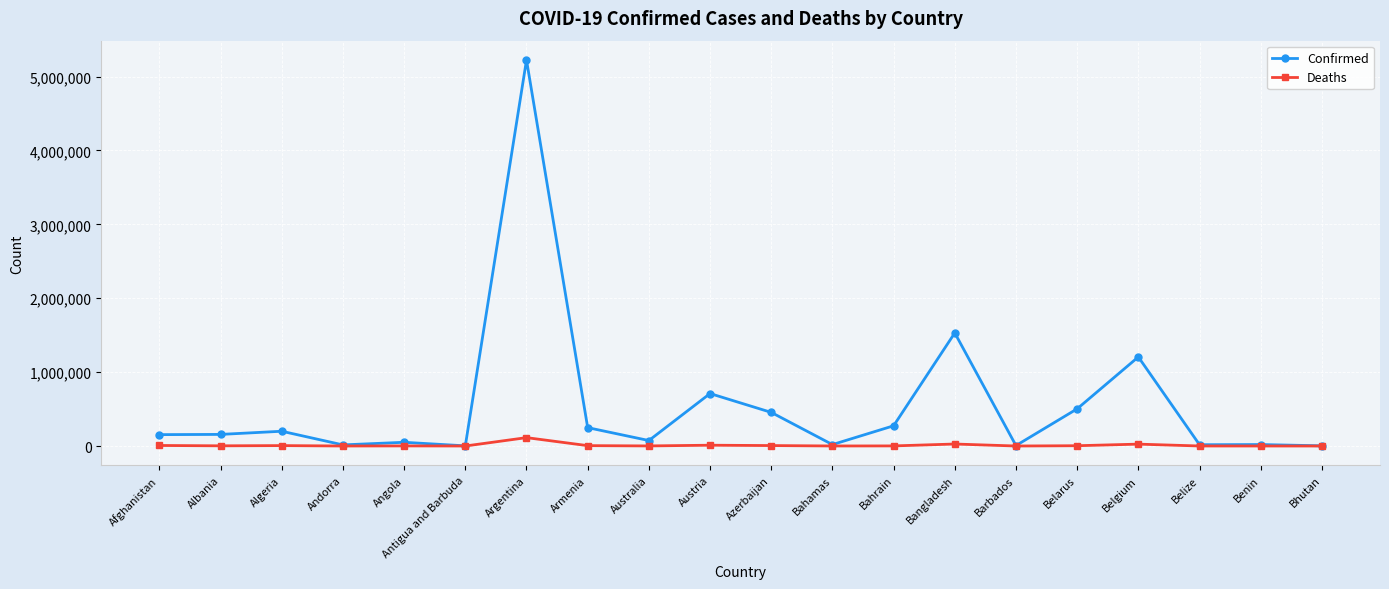

True or false: Confirmed has more than 0 points higher than both neighbors.

True